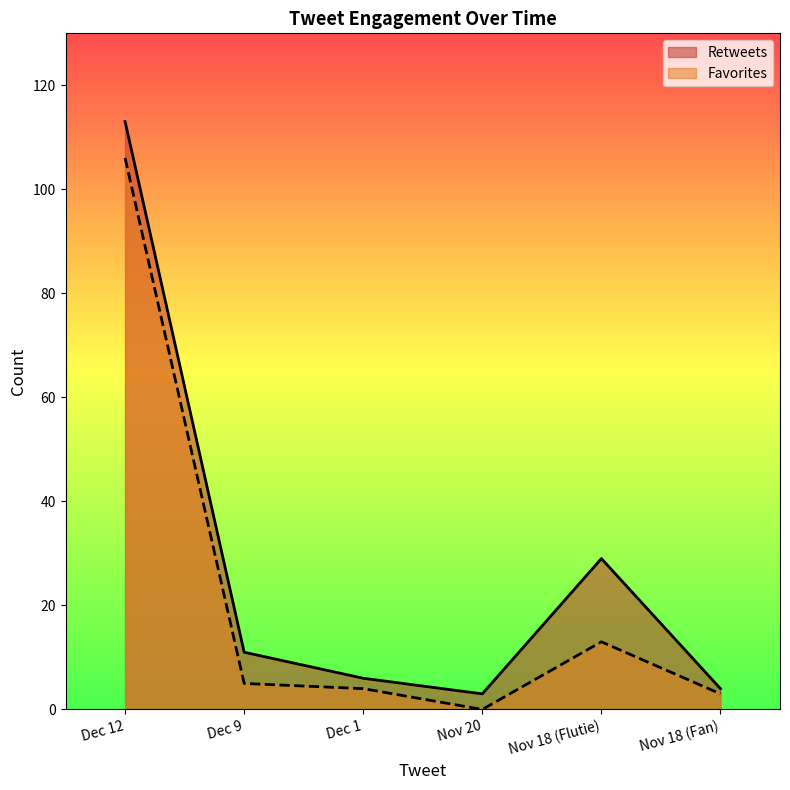

What is the value of the Favorites point at the 5th from the left?

13